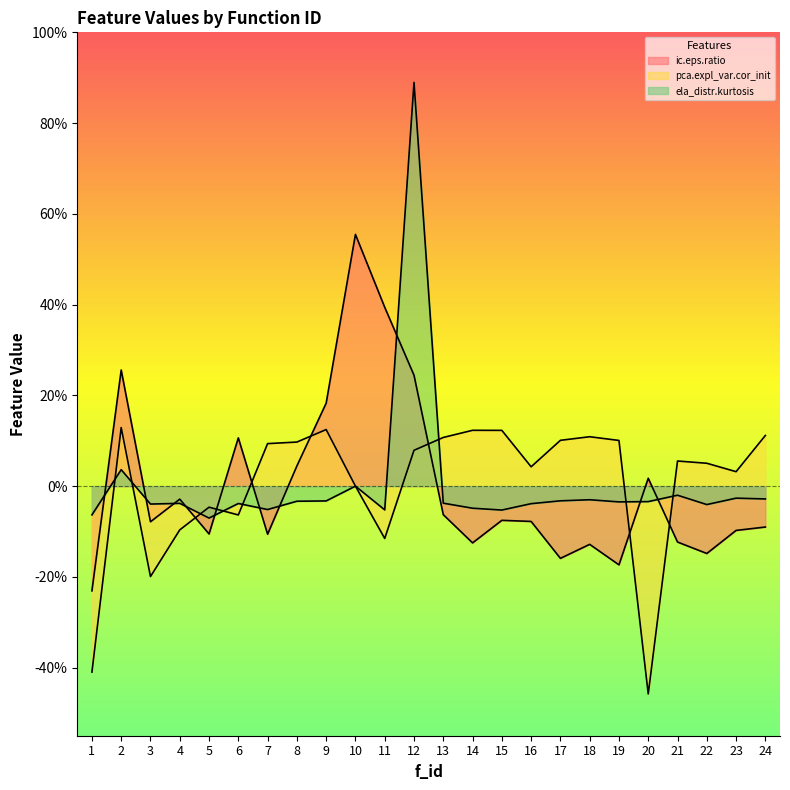

List the labels in order of ic.eps.ratio value, smallest first.

1, 19, 17, 22, 18, 14, 21, 7, 5, 23, 24, 3, 16, 15, 13, 4, 20, 8, 6, 9, 12, 2, 11, 10